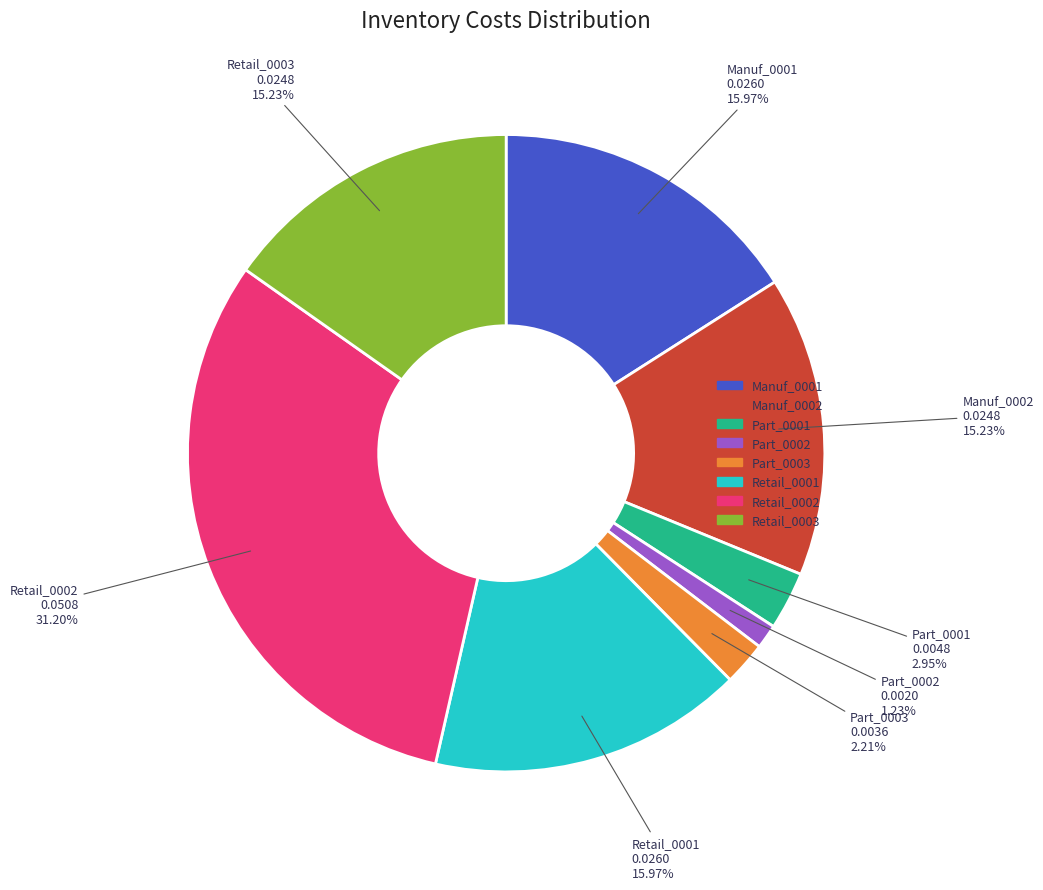

Does any single category account for the majority?

No